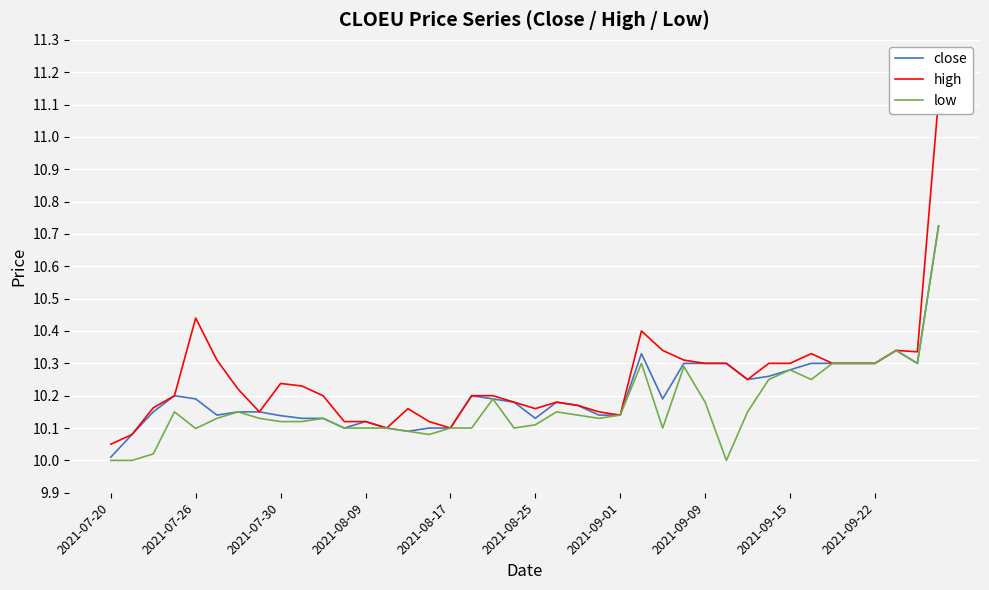

At which category is the sum across all series the highest?

39